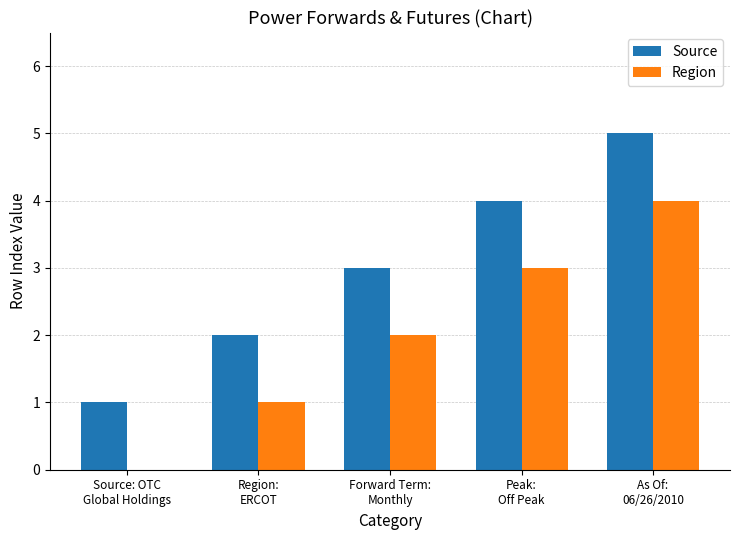

Which series has the largest total across all categories?

Source